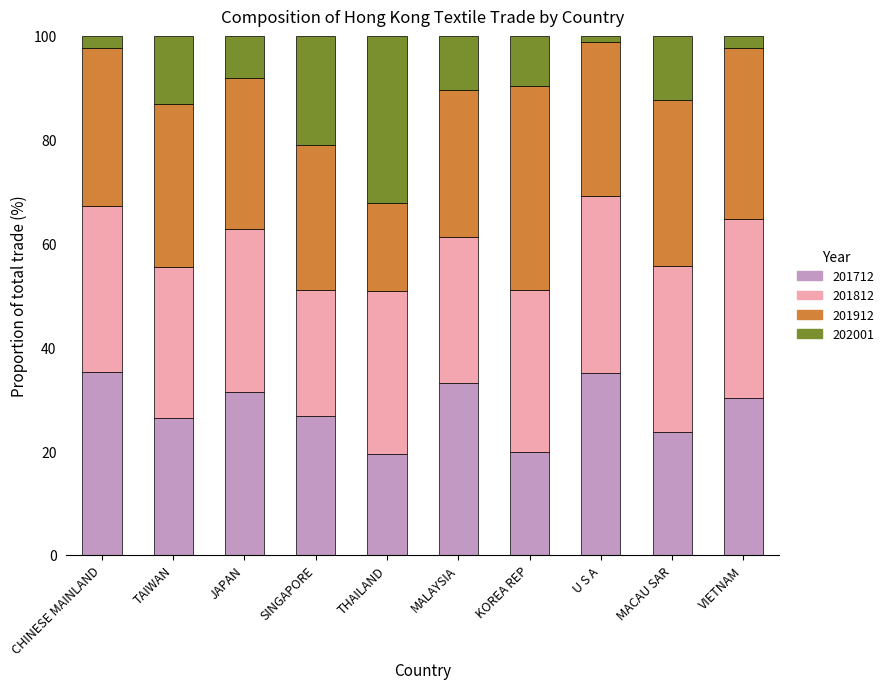

What is the difference between the 201712 values at CHINESE MAINLAND and TAIWAN?

8.9